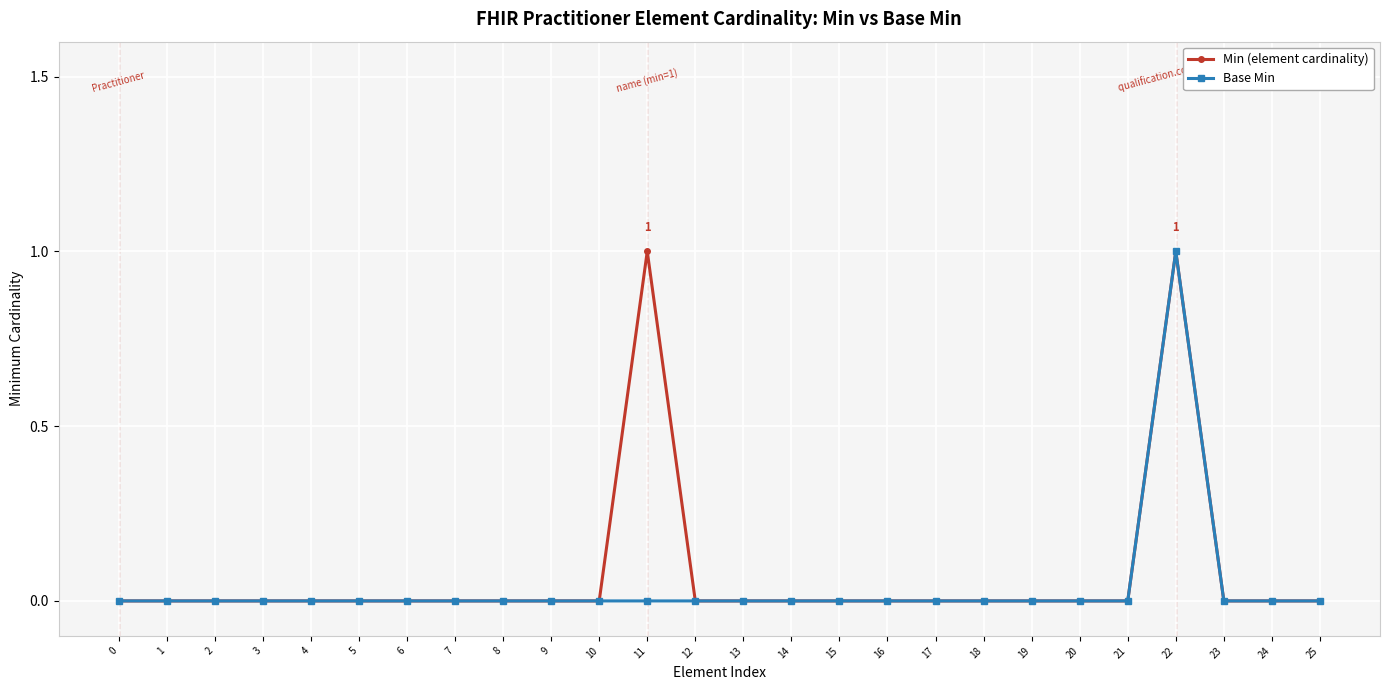

What is the maximum value shown in the chart?

1